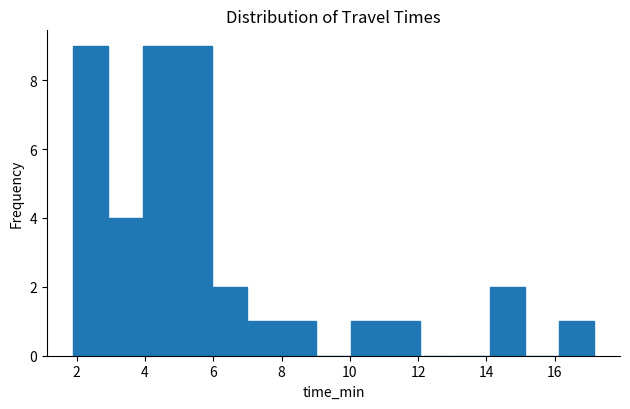

Reading left to right, list every bar in this chart as the range it spans on the x-axis followed by its height. Neither the bar edges nor the heights are printed on the chart, so give them approximately, as read against the axes.

1.8 to 3.0: 9
3.0 to 4.0: 4
4.0 to 5.0: 9
5.0 to 6.0: 9
6.0 to 7.0: 2
7.0 to 8.0: 1
8.0 to 9.0: 1
9.0 to 10.0: 0
10.0 to 11.0: 1
11.0 to 12.0: 1
12.0 to 13.0: 0
13.0 to 14.0: 0
14.0 to 15.2: 2
15.2 to 16.2: 0
16.2 to 17.2: 1